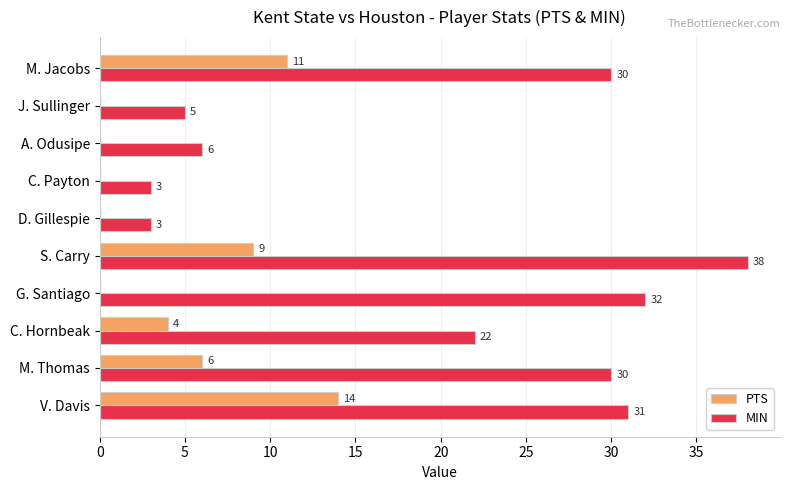

What is the sum of all MIN values?

200